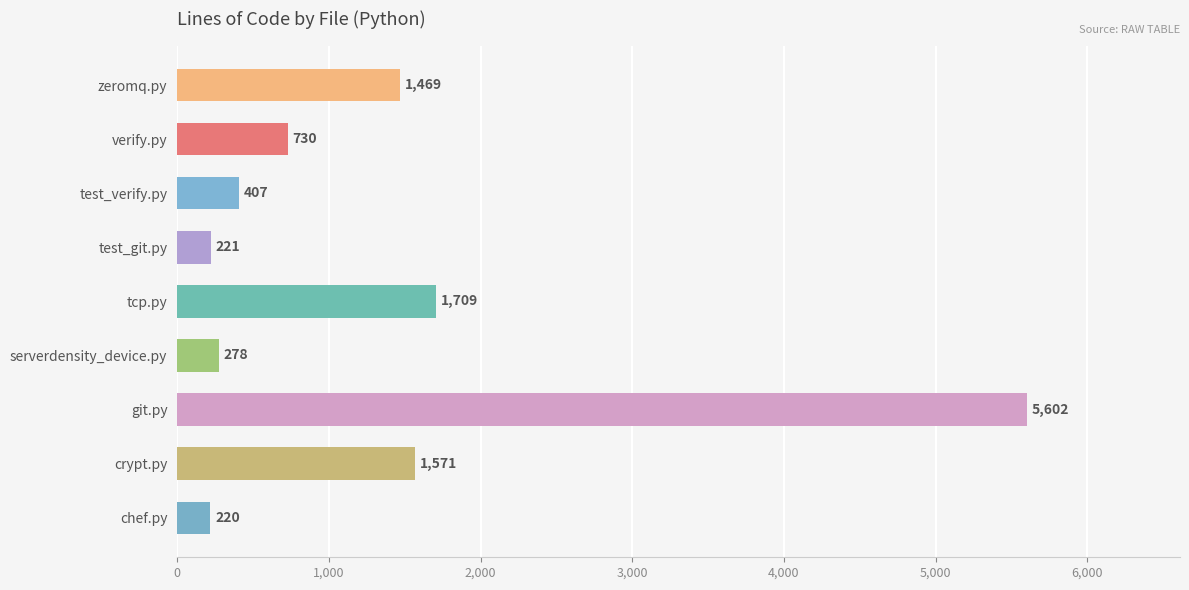

What is the sum of the values at verify.py and test_verify.py?

1137